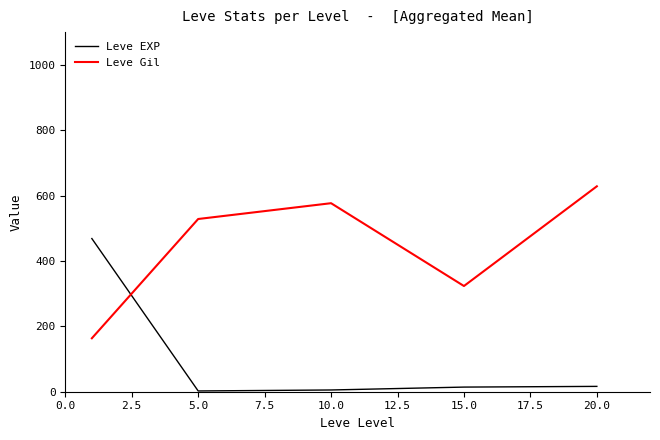

In Leve Gil, how many points are lower than both neighbors (excluding endpoints)?

1